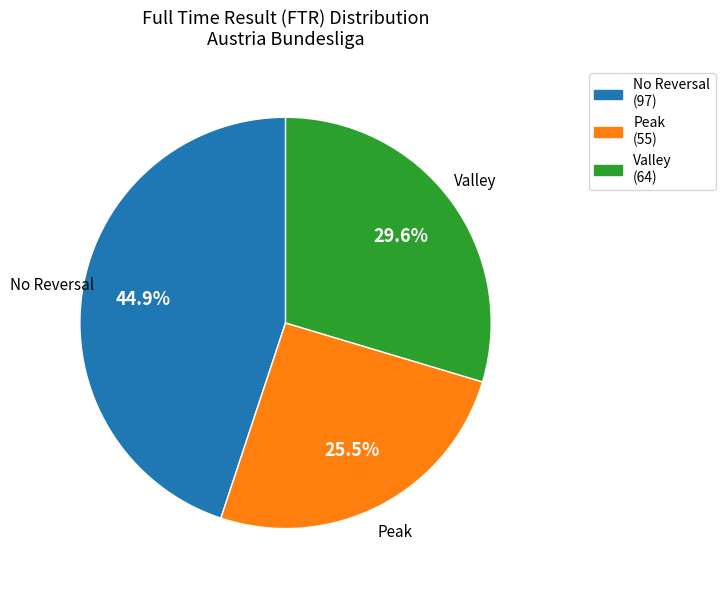

Does any single category account for the majority?

No